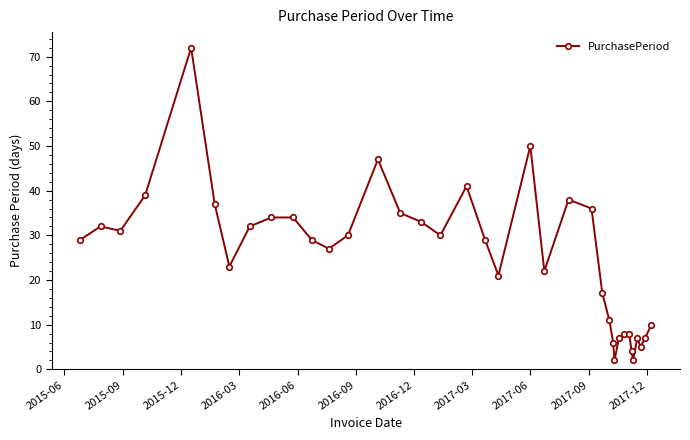

What is the value of the 25th point from the left?

17